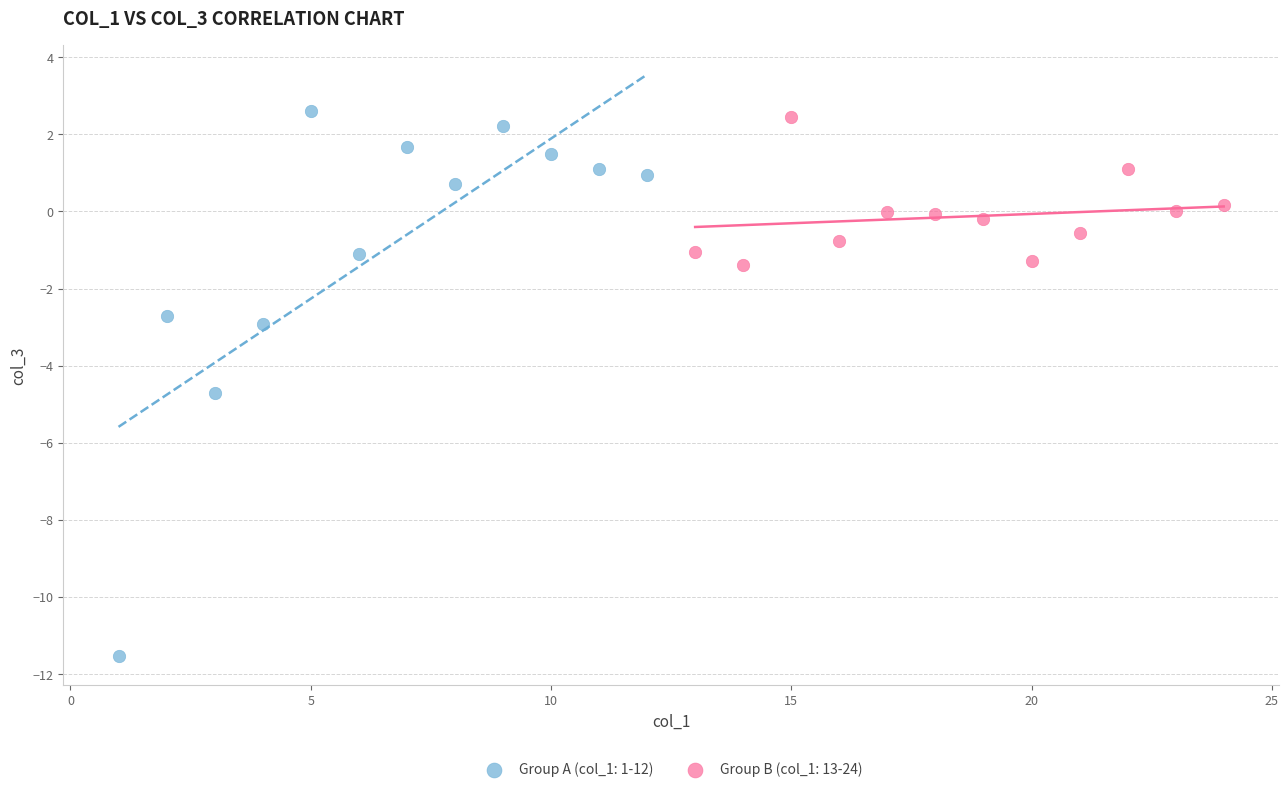

Which series contains the lowest Y value?

Group A (col_1: 1-12)